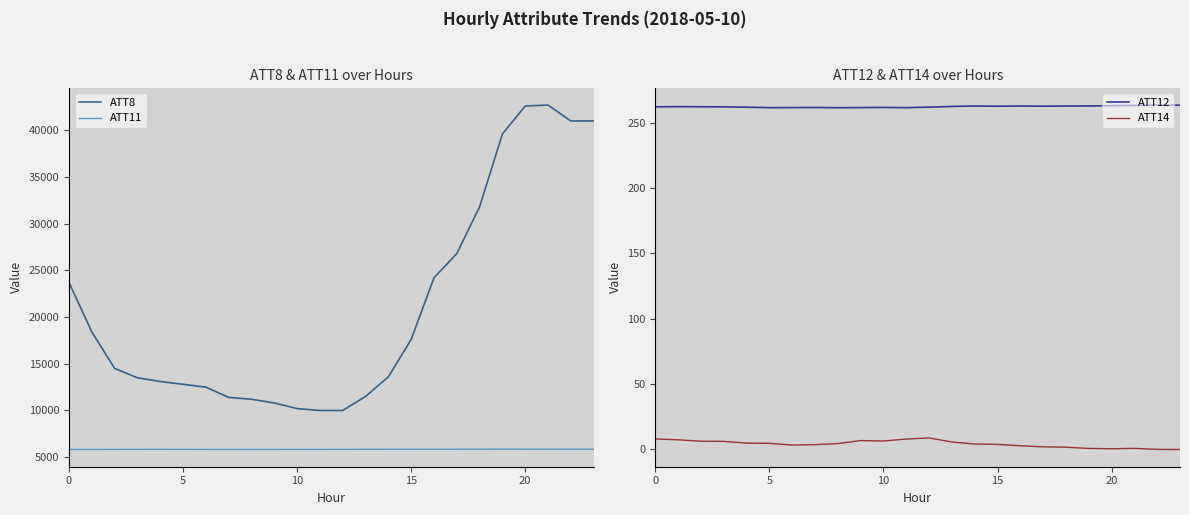

What is the sum of the ATT11 values at 17 and 13?

11687.2